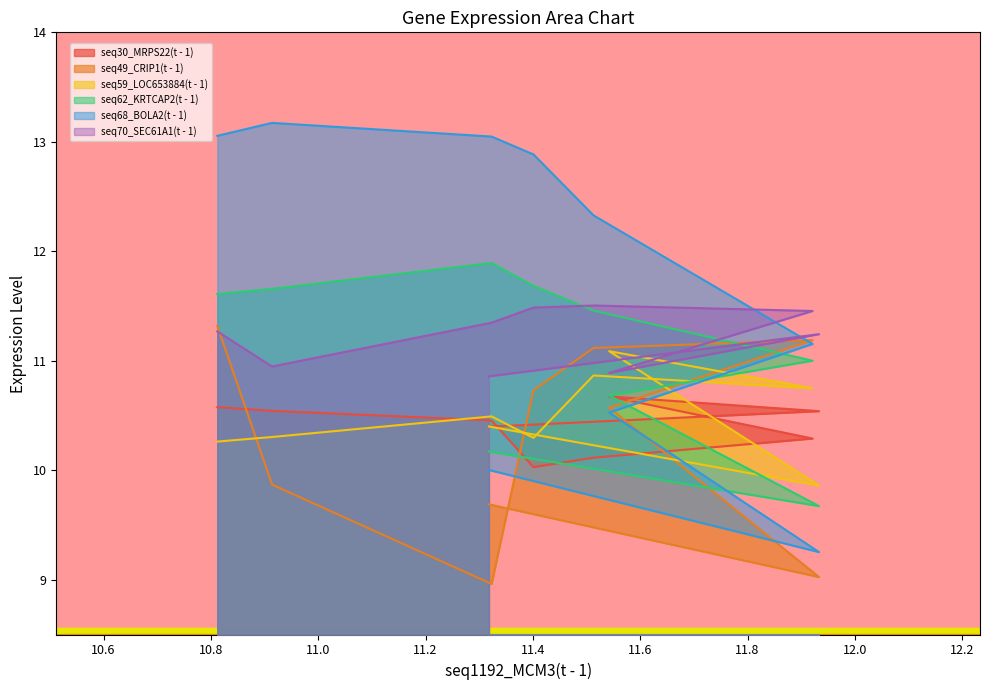

What is the maximum value for seq49_CRIP1(t - 1)?

11.3